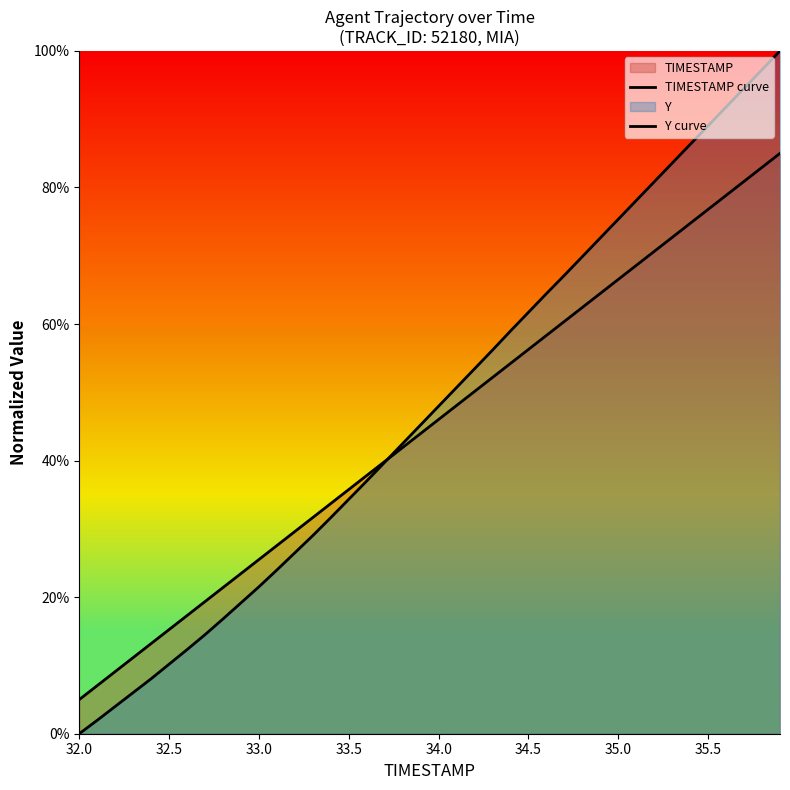

How many lines are shown in the chart?

2